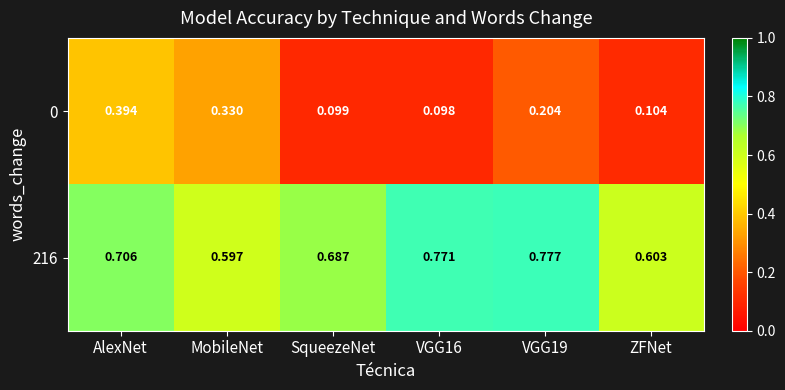

At which label does 216 reach its minimum?

MobileNet